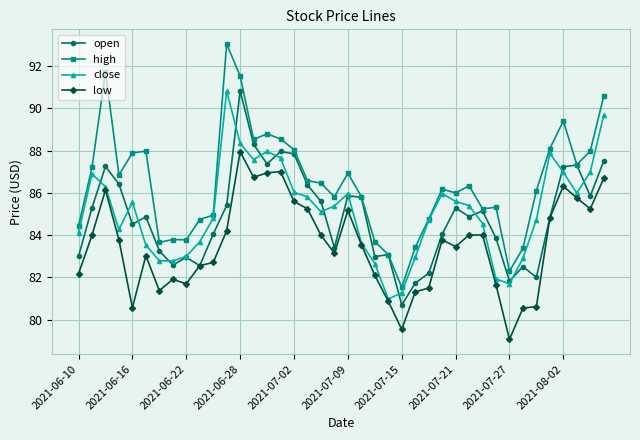

True or false: close has more than 1 interior local peaks.

True